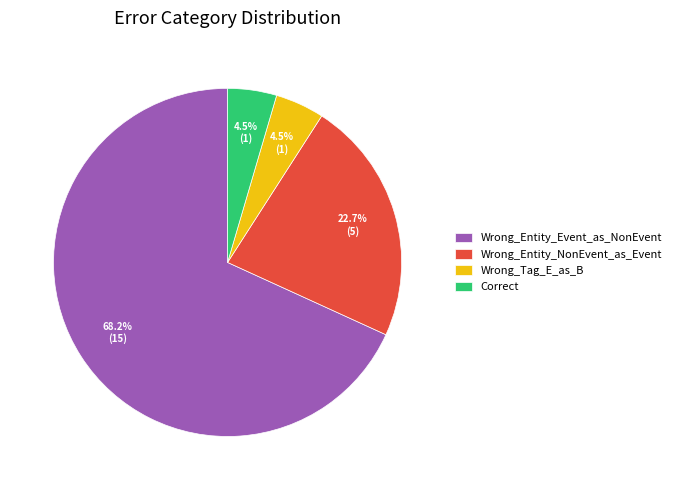

What is the ratio of the value at Wrong_Tag_E_as_B to the value at Correct?

1.0